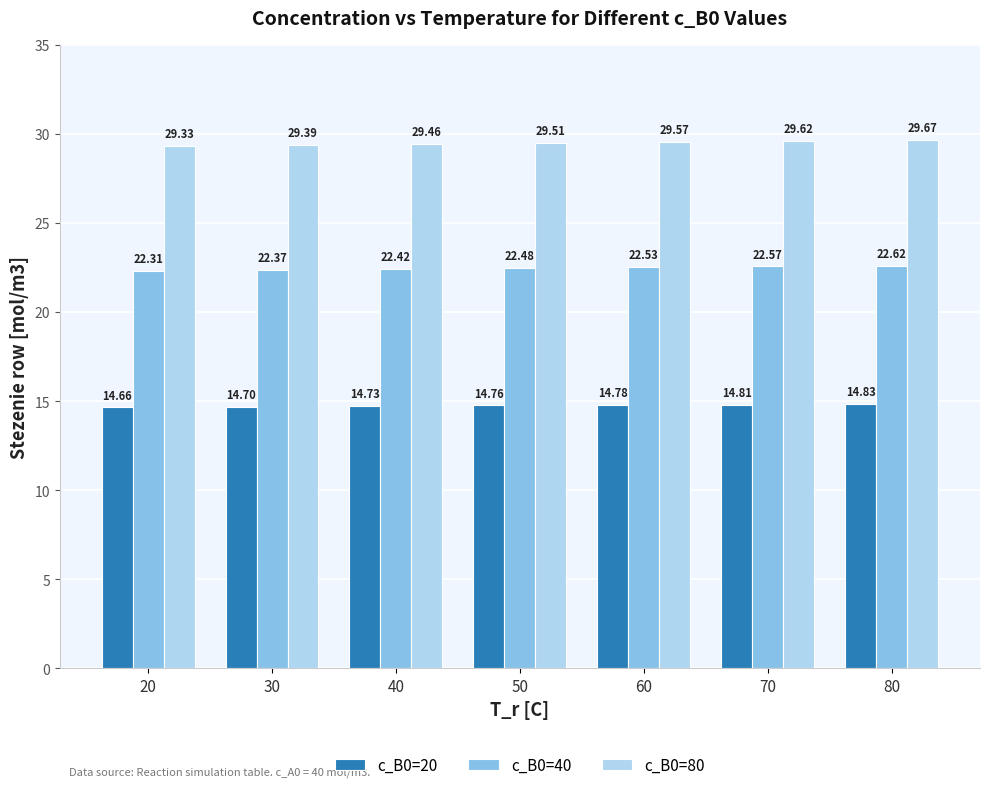

Where is c_B0=40 nearest to the value 22?

20